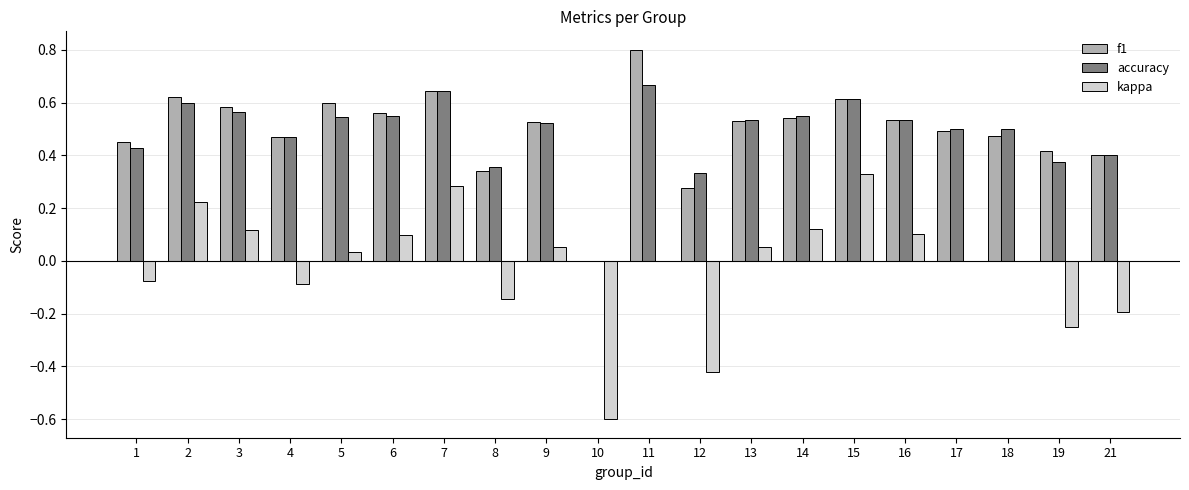

How many f1 values are between 0 and 1?

20